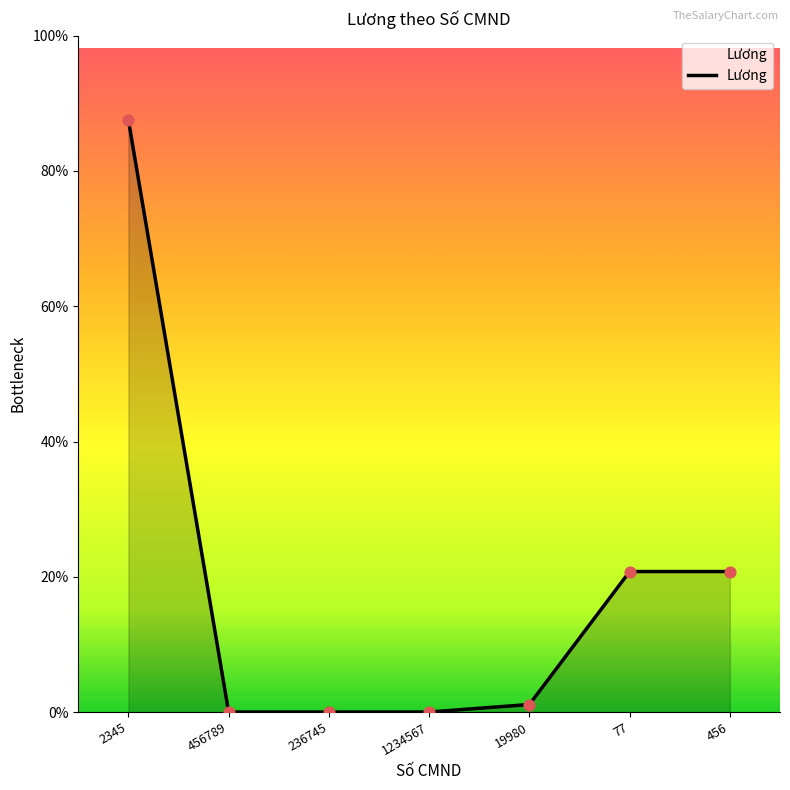

Does the chart have visible grid lines?

No